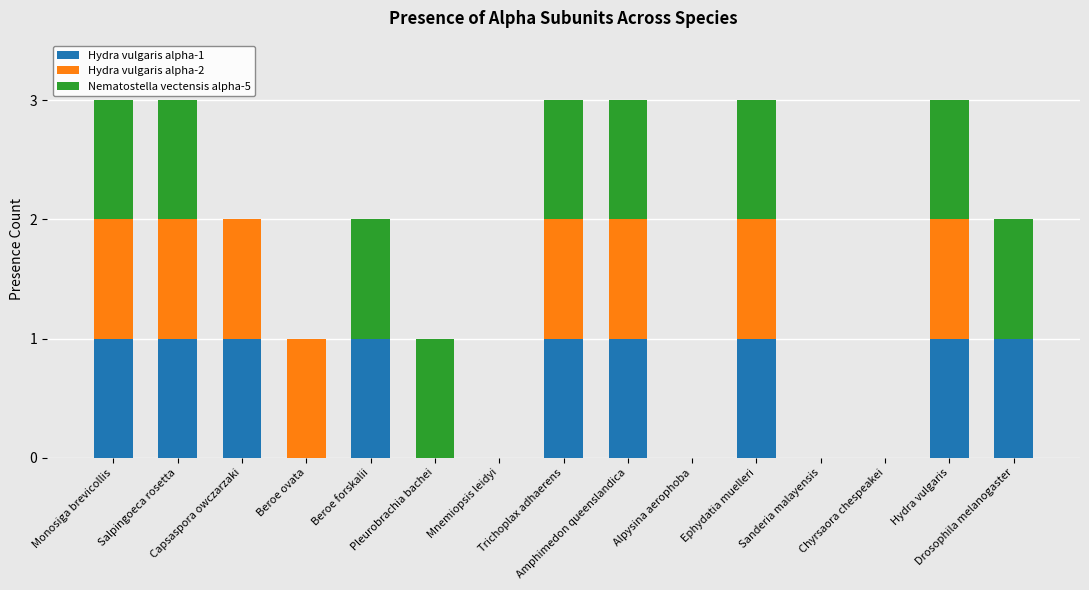

What value does the Nematostella vectensis alpha-5 series have at Drosophila melanogaster?

1